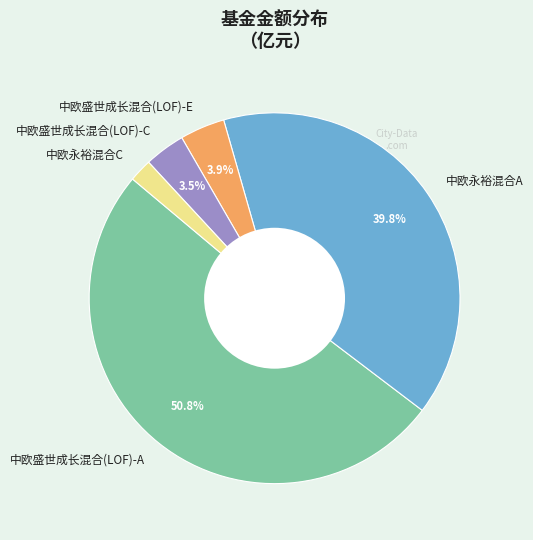

What percentage is the 中欧盛世成长混合(LOF)-E slice, to the nearest percent?

4%